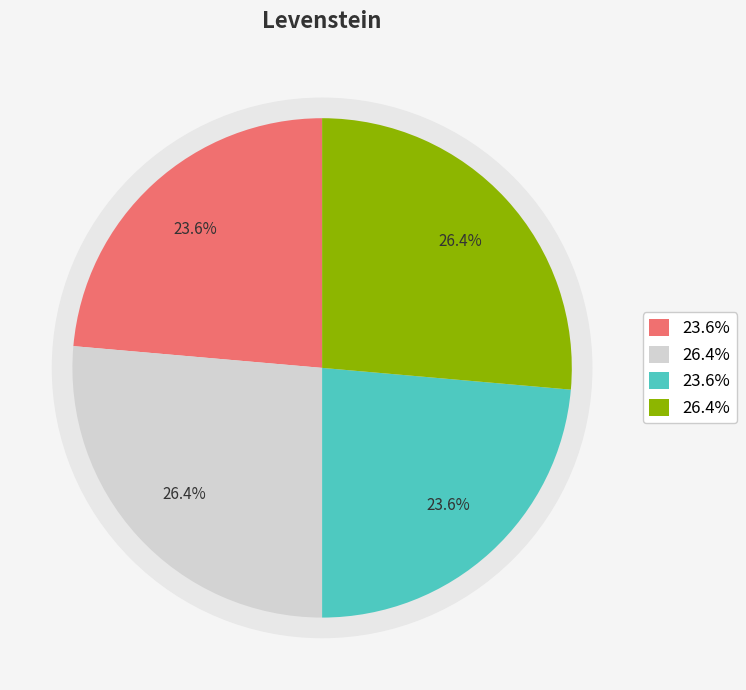

To the nearest percent, what is the average slice percentage?

25%